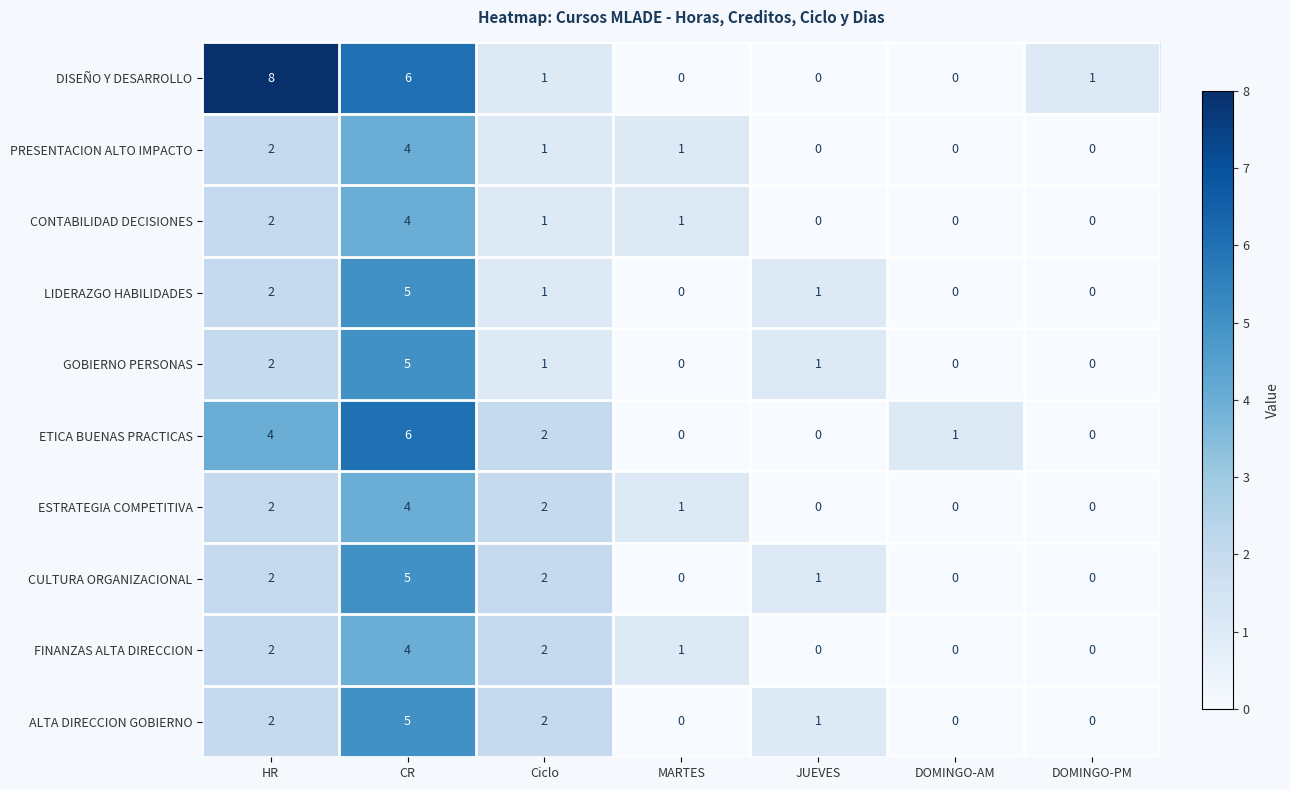

What is the difference between the maximum and minimum values in the FINANZAS ALTA DIRECCION series?

4